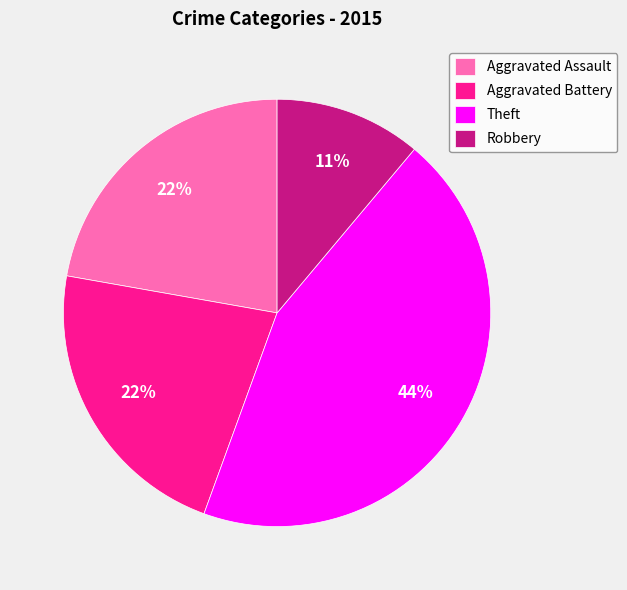

To the nearest percent, what portion does Robbery represent?

11%